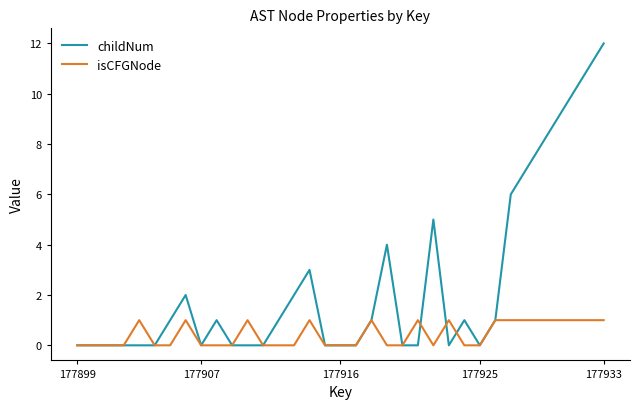

List the series in order of their overall mean, lowest first.

isCFGNode, childNum